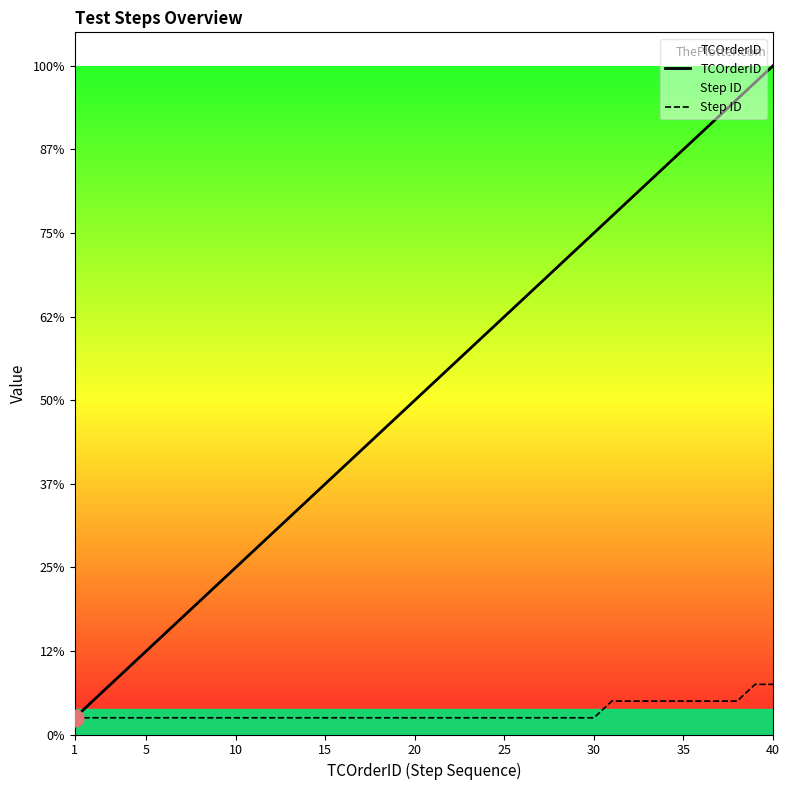

What is the total value across all series at 25?

26